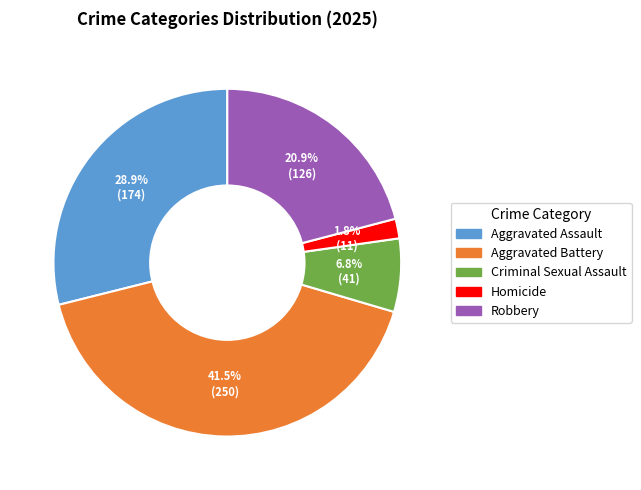

The Aggravated Battery slice represents 32% of the pie. True or false?

False